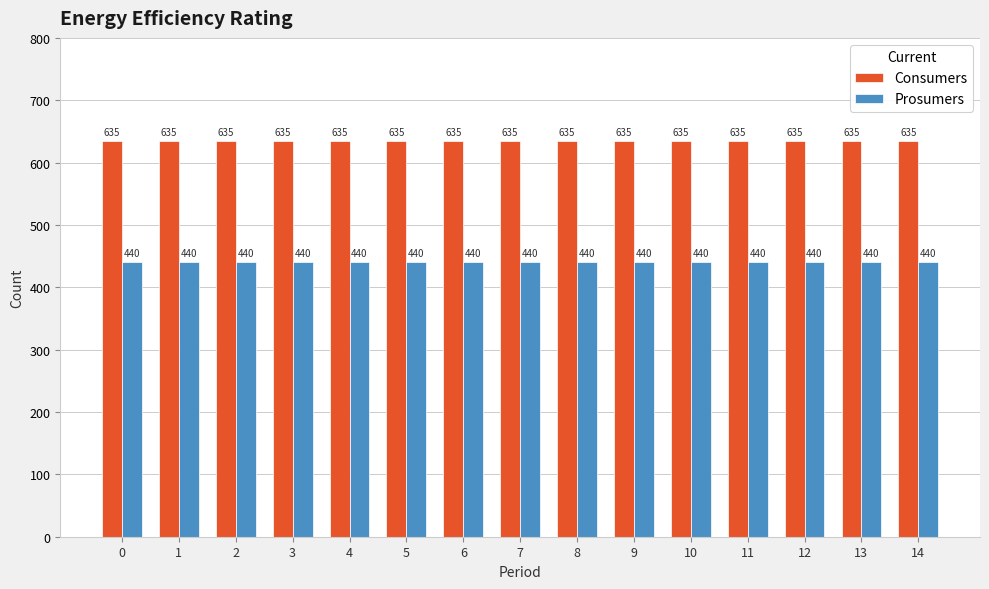

Reading left to right, list all the values displayed in this chart.

Consumers: 635	635	635	635	635	635	635	635	635	635	635	635	635	635	635
Prosumers: 440	440	440	440	440	440	440	440	440	440	440	440	440	440	440